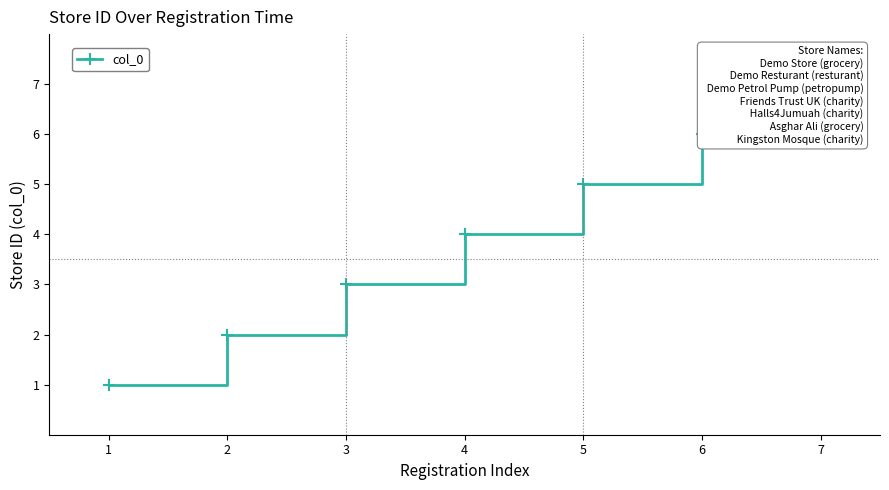

Where does the data first go above 4?

5